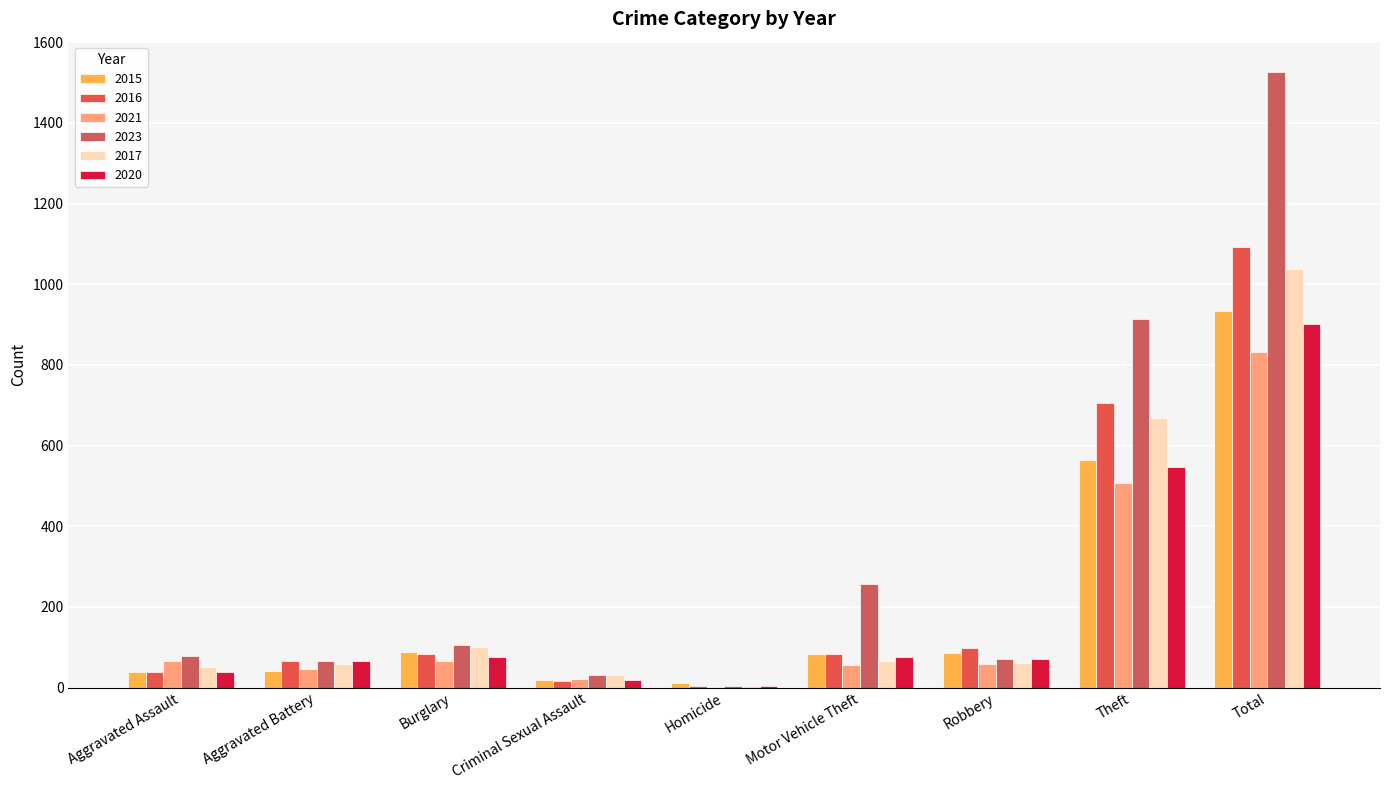

List the series in order of their peak value, lowest first.

2021, 2020, 2015, 2017, 2016, 2023